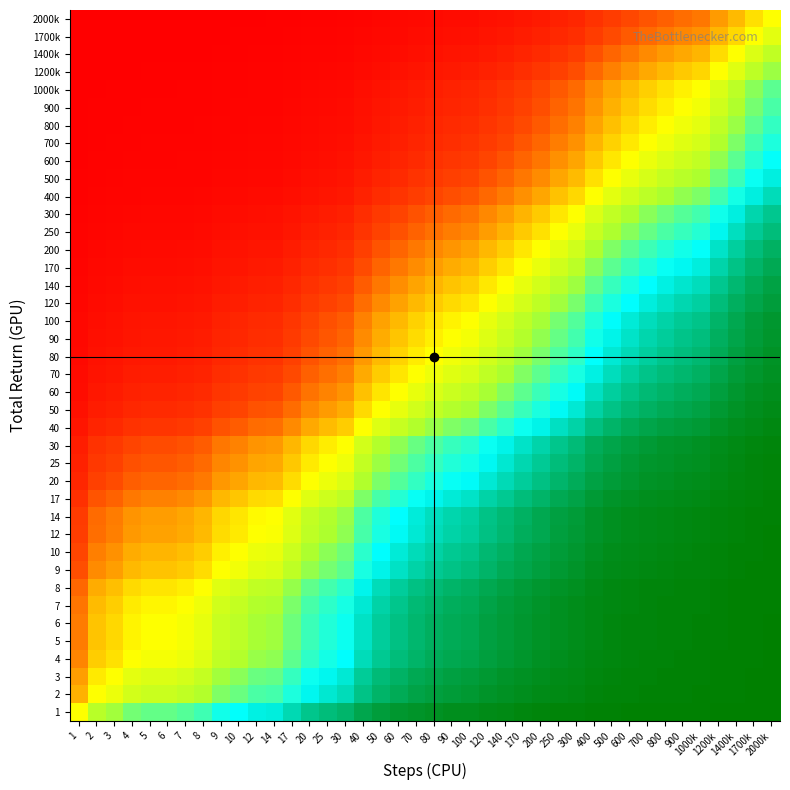

What is the total value across all series at 20?

-13.2